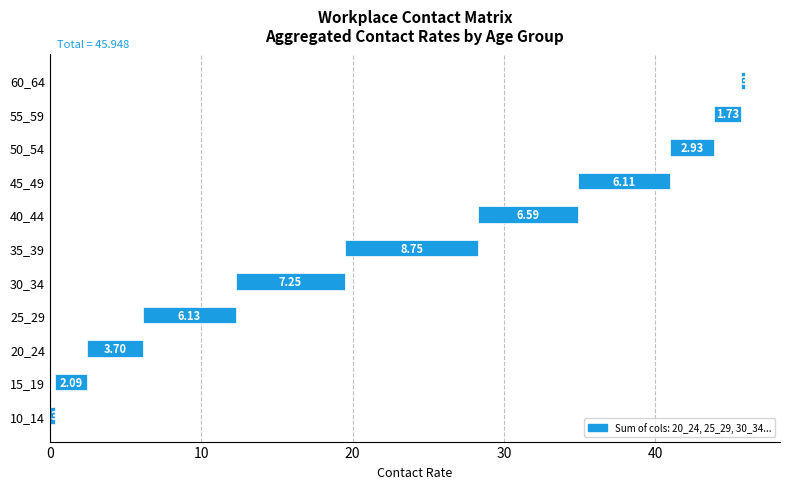

Is the value of 40_44 at 75_100 greater than the value of 35_39 at 15_19?

No